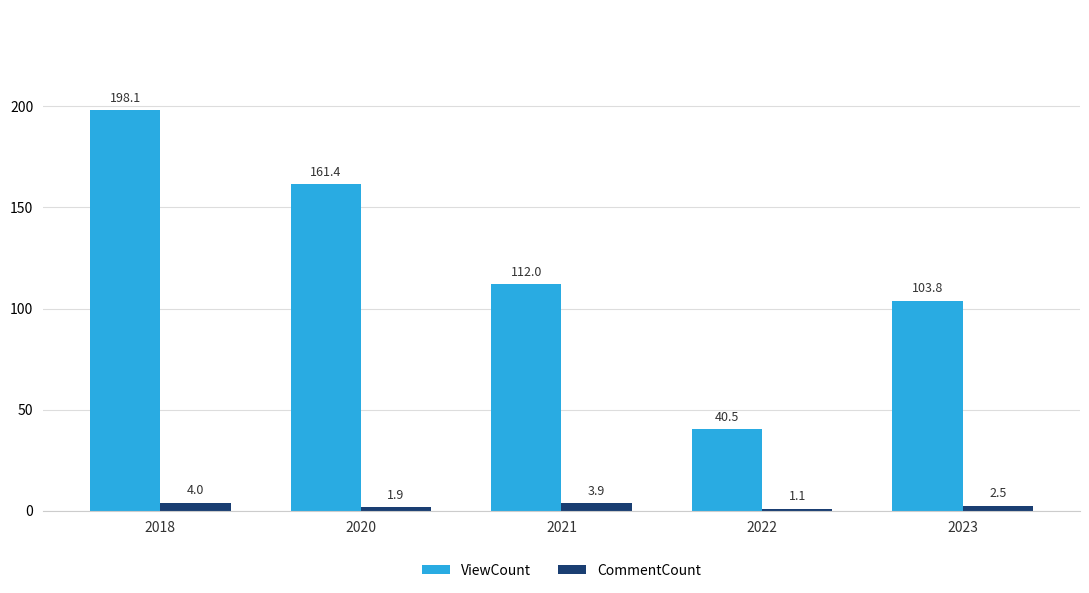

What is the approximate value of CommentCount at 2018?

4.0